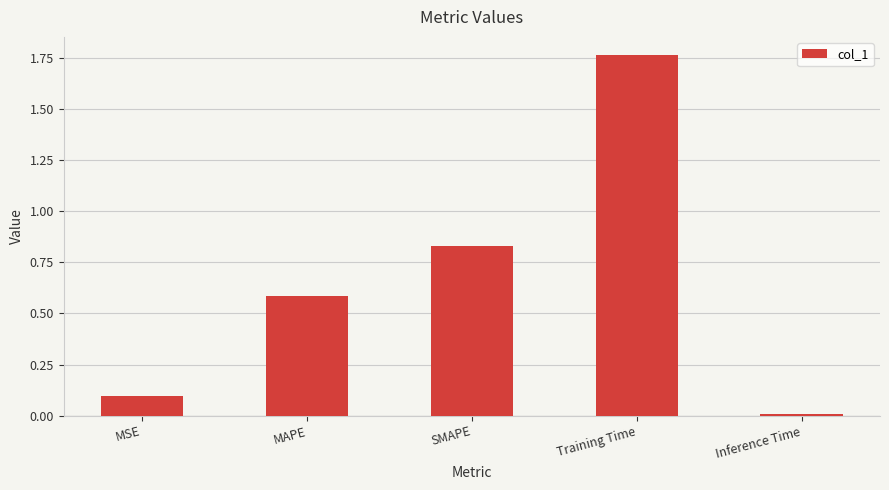

Rank the categories by value from lowest to highest.

Inference Time, MSE, MAPE, SMAPE, Training Time